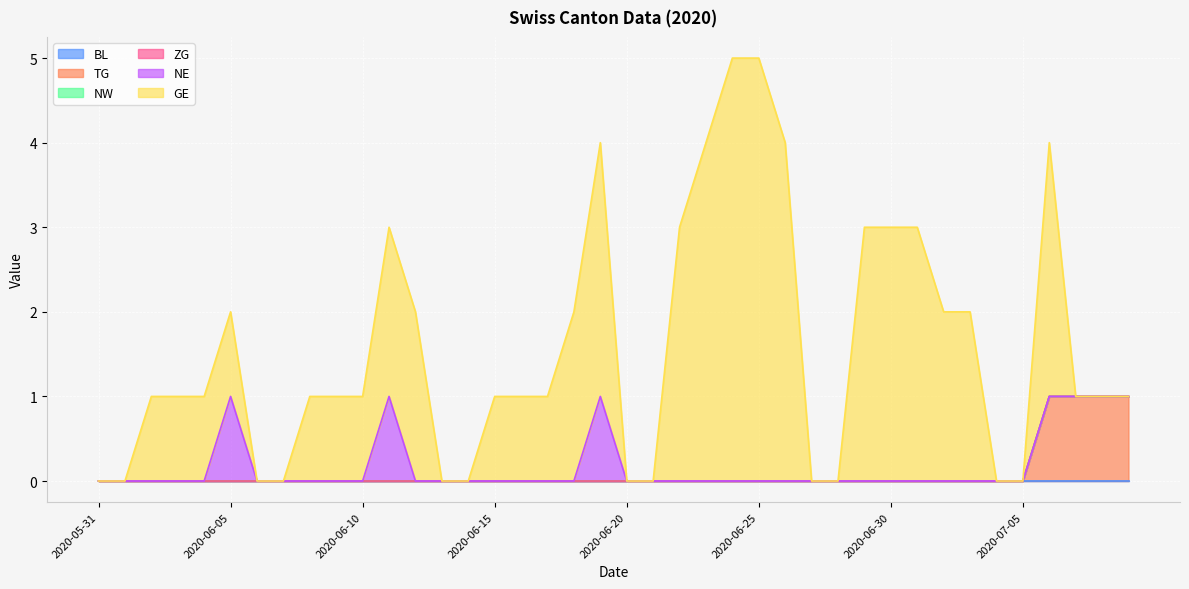

The BL series shows 0 at 2020-07-03. True or false?

True